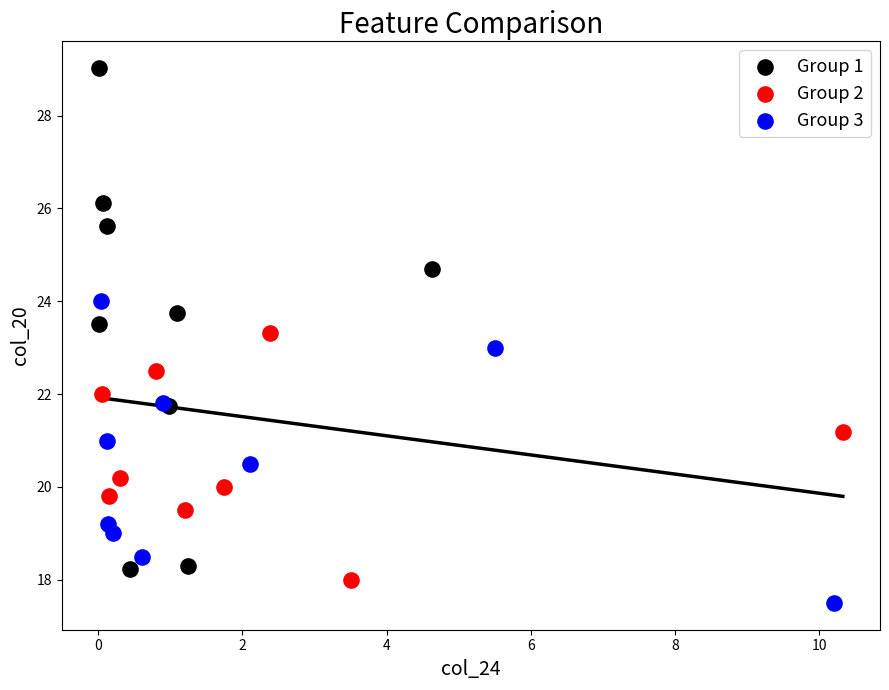

Which series contains the highest Y value?

Group 1